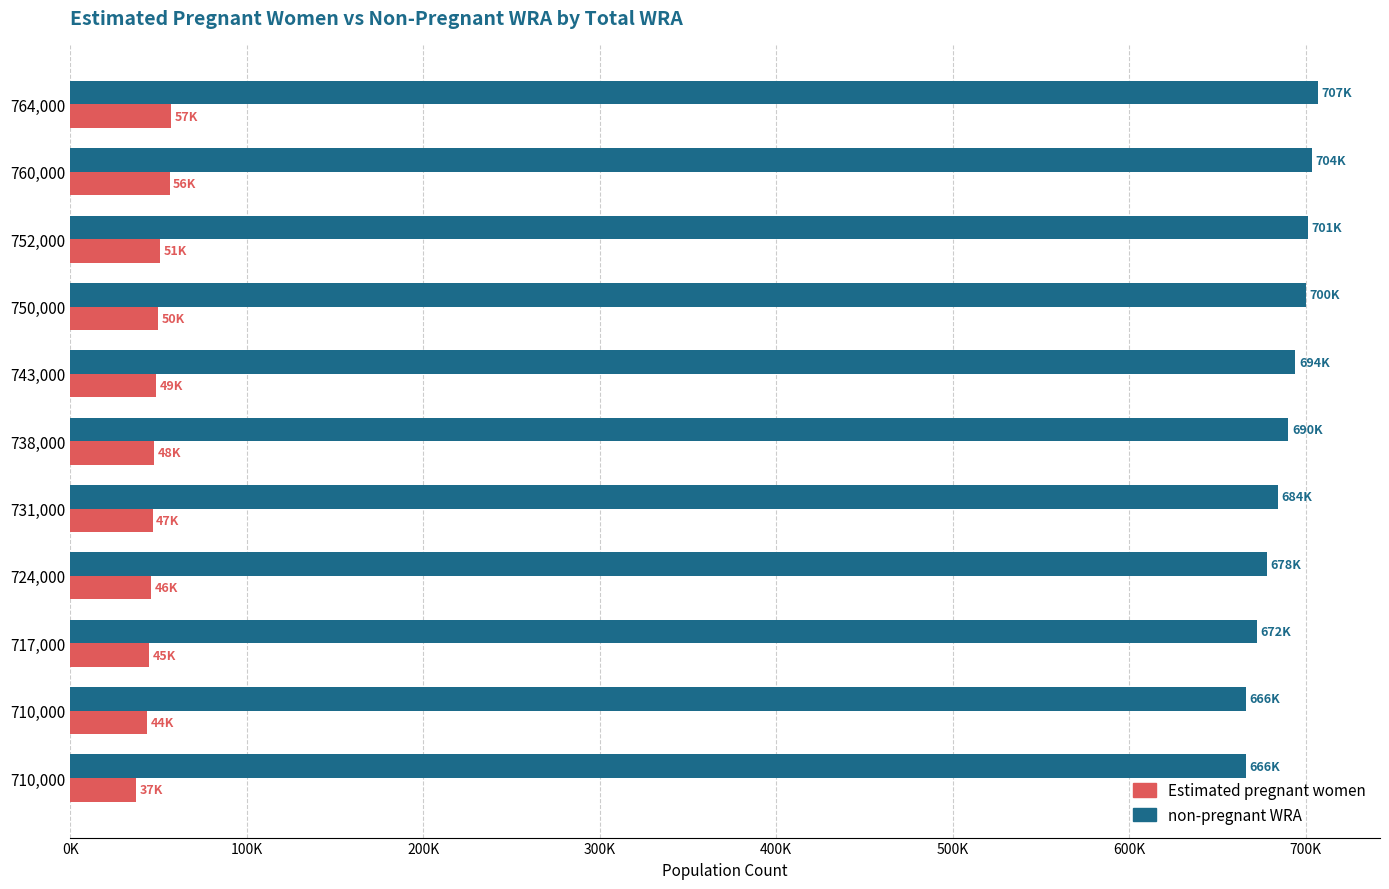

What are all the series names shown in the legend?

Estimated pregnant women, non-pregnant WRA